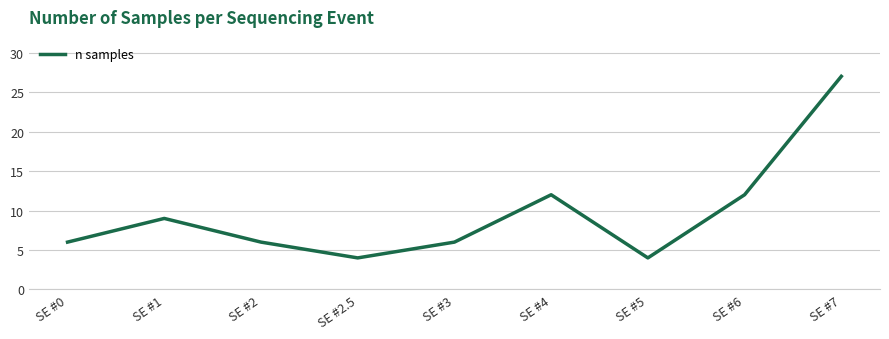

How many lines are shown in the chart?

1